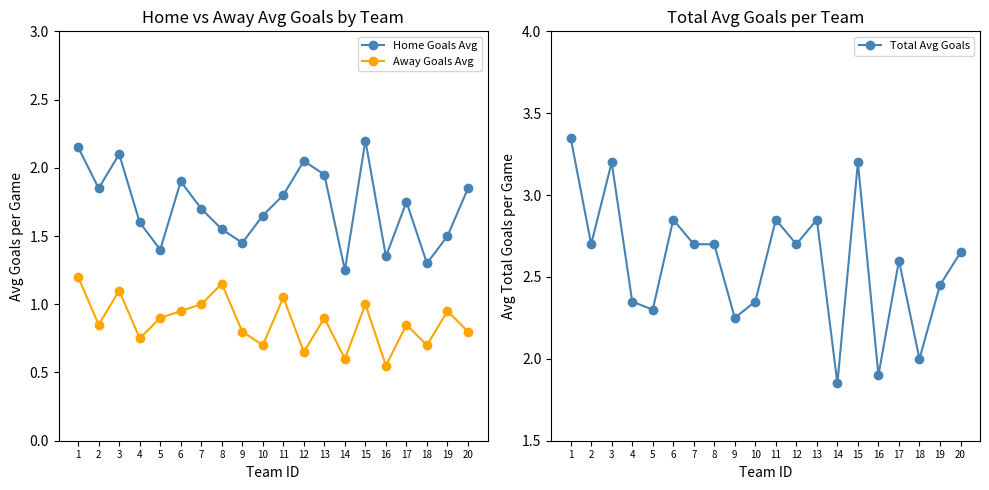

How many lines are shown in the chart?

3